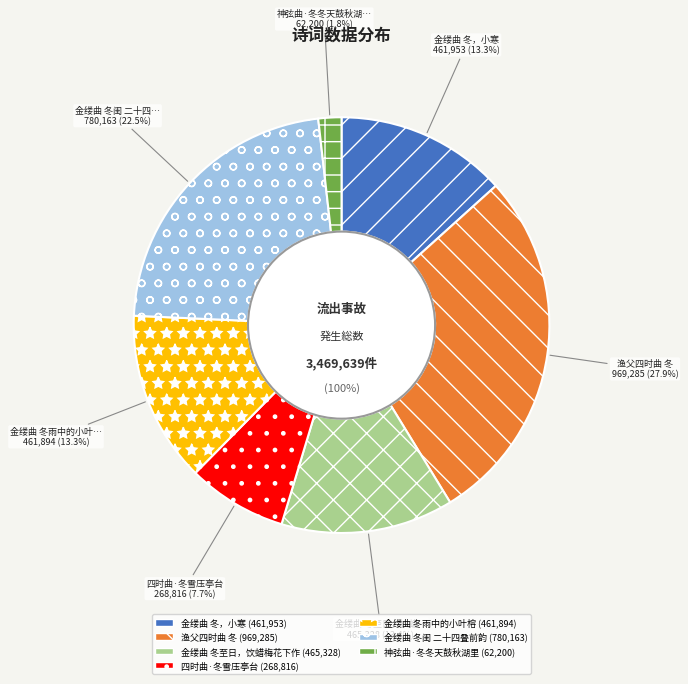

How many slices are in this pie chart?

7